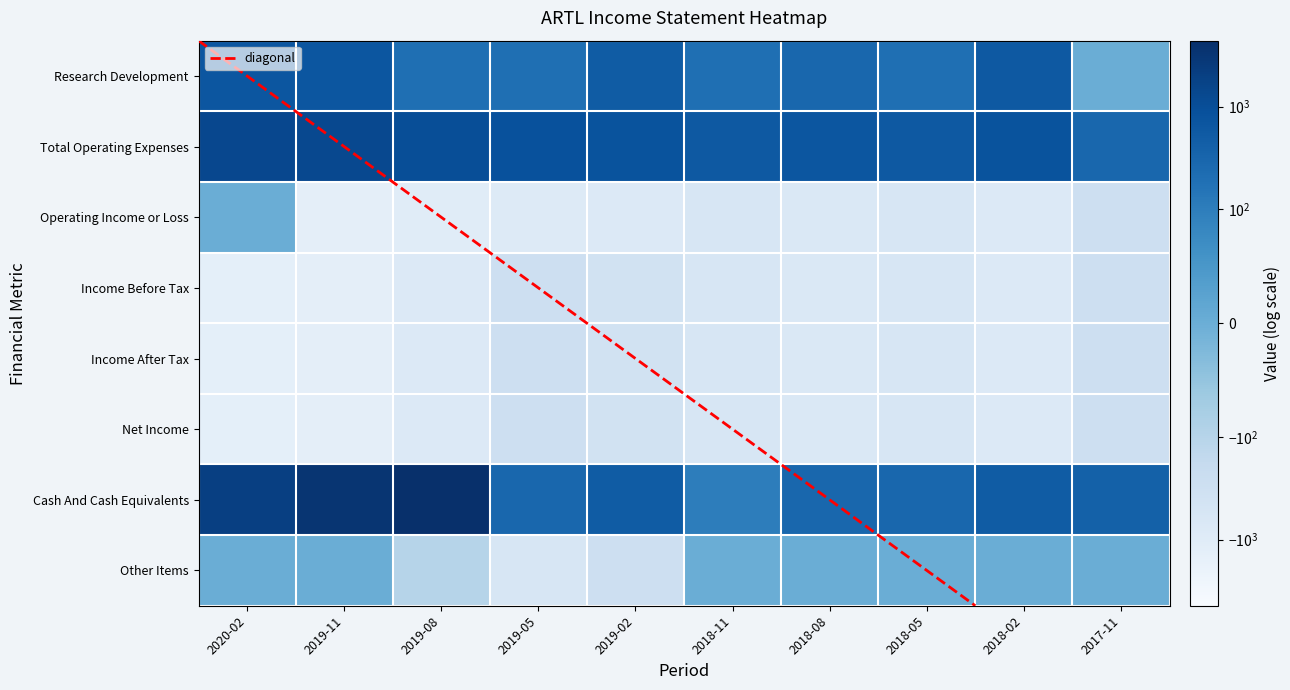

At which label is Research Development closest to 350?

2018-08